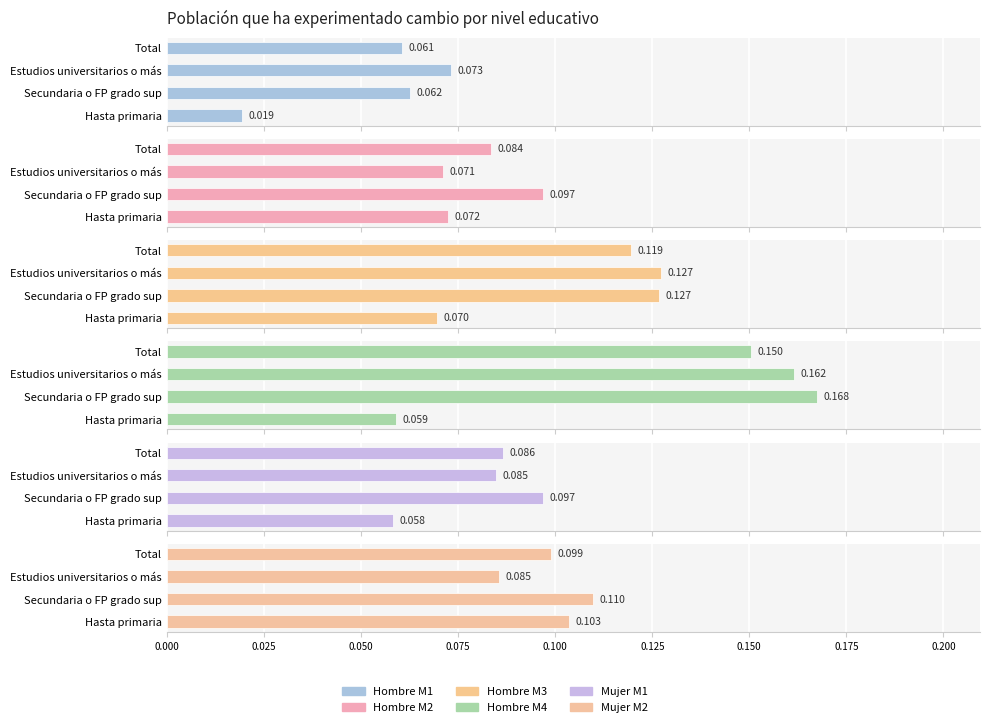

What is the difference between the maximum and minimum values in the Hombre M3 series?

0.1